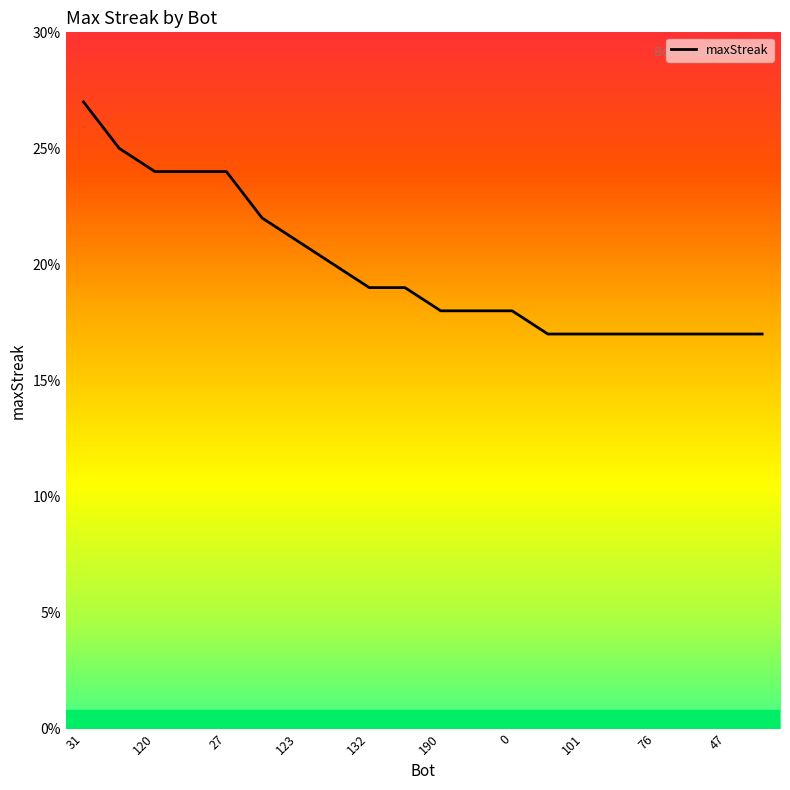

What is the maximum value shown in the chart?

27